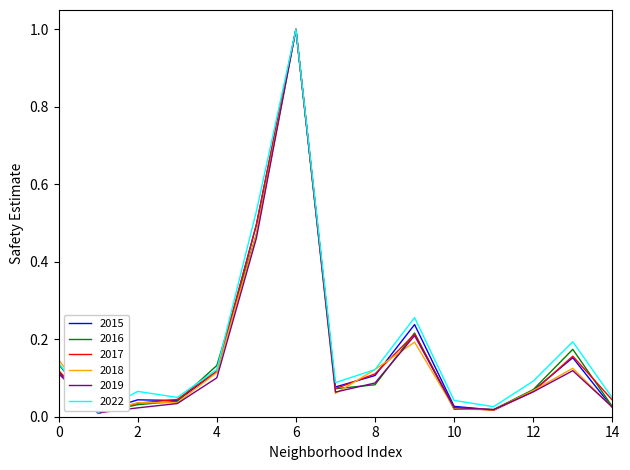

What is the sum of all 2015 values?

2.5